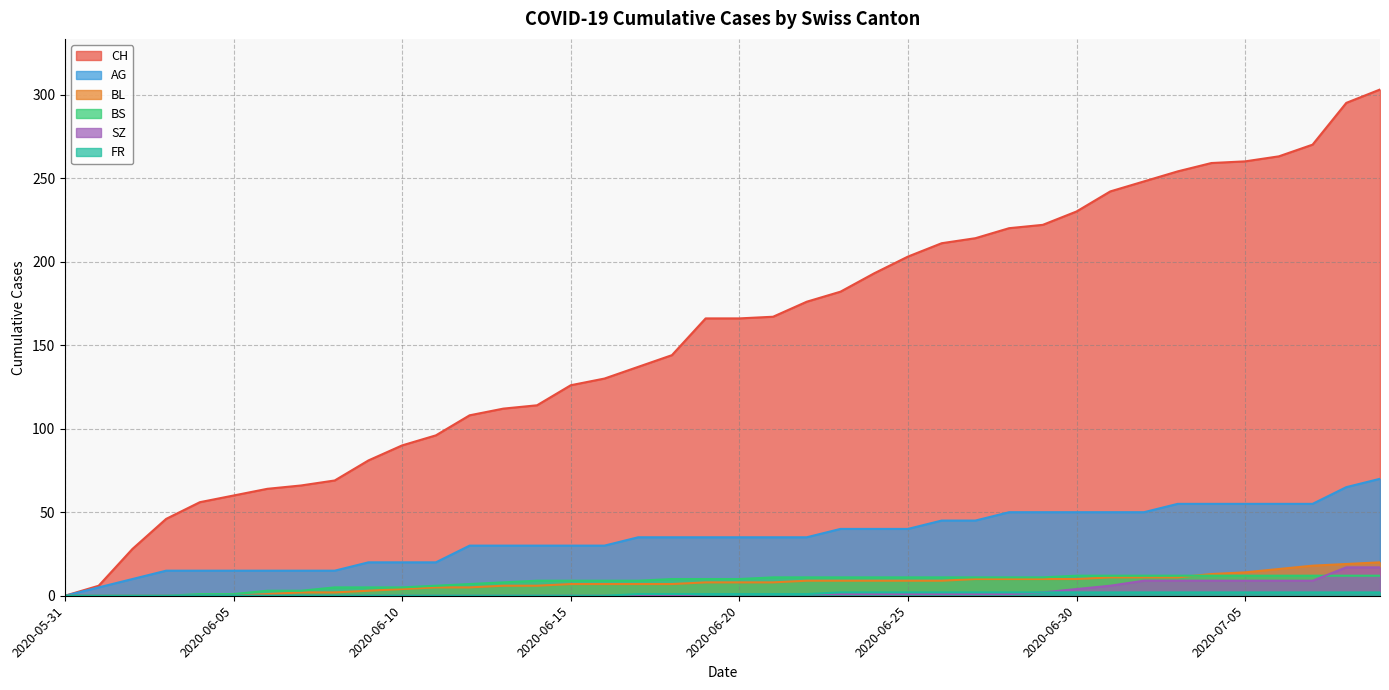

What is the maximum value shown in the chart?

303